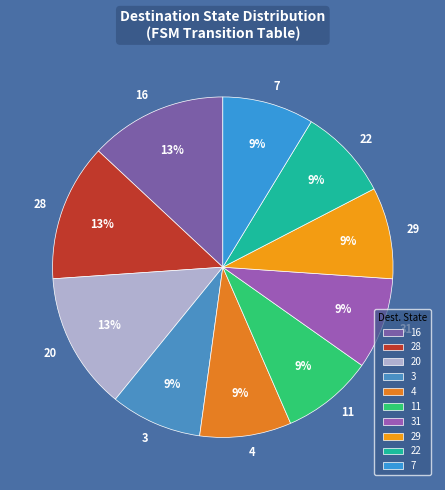

Is 29 the majority of the pie?

No